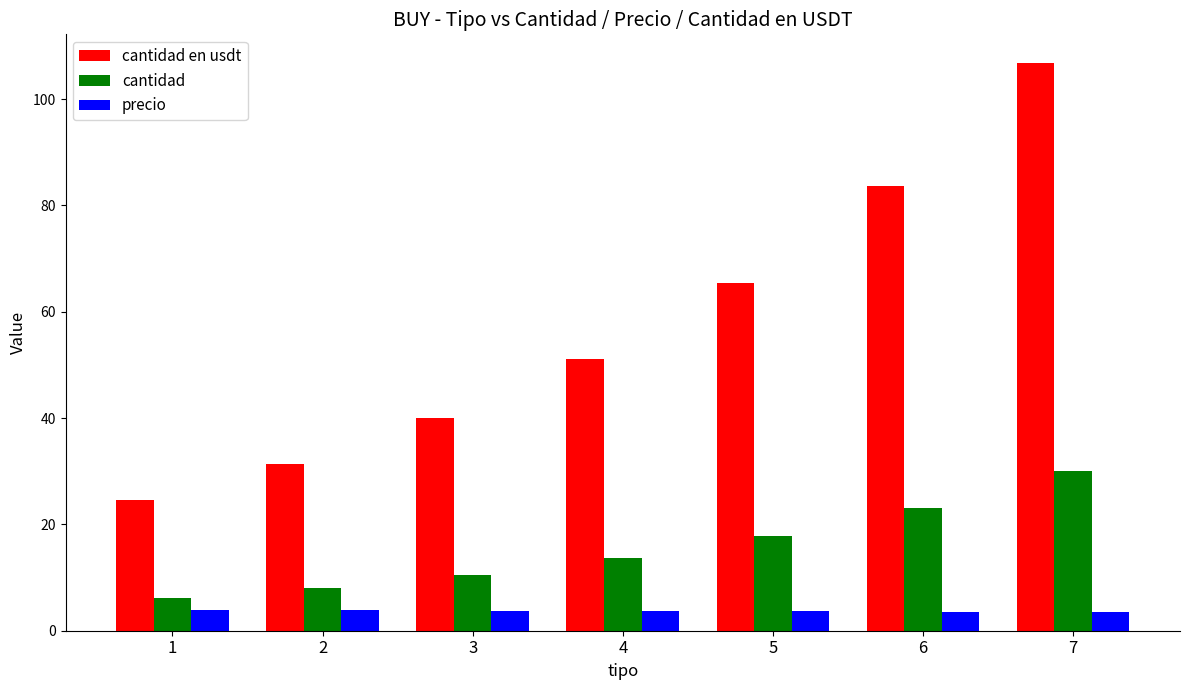

List the series in order of their peak value, lowest first.

precio, cantidad, cantidad en usdt